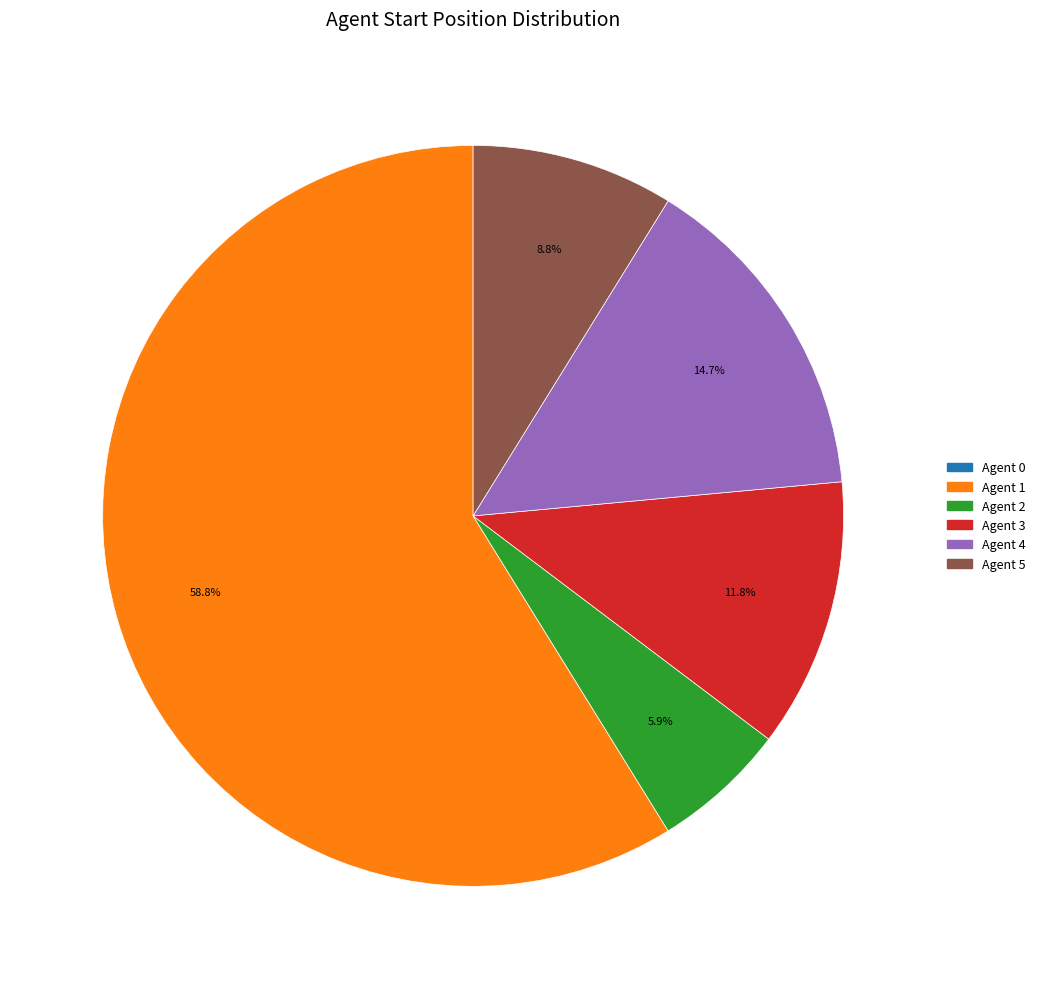

What is the ratio of the value at Agent 4 to the value at Agent 5?

1.7